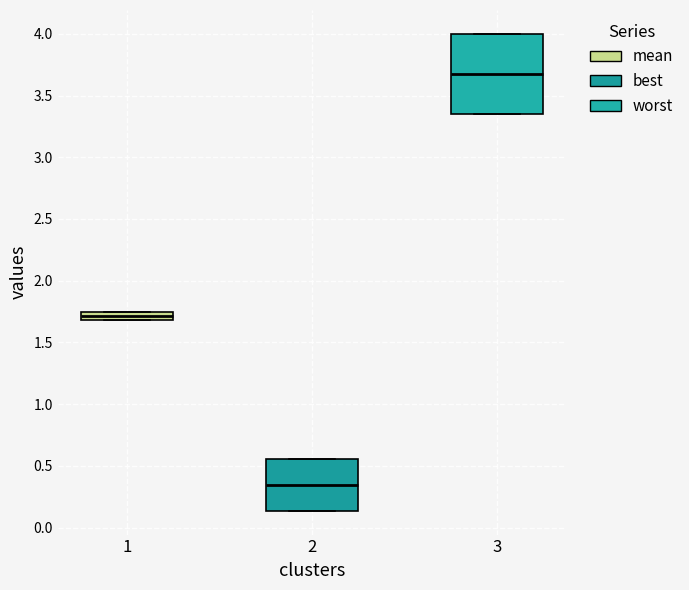

Which box is the tallest, from its lower edge to its upper edge?

3